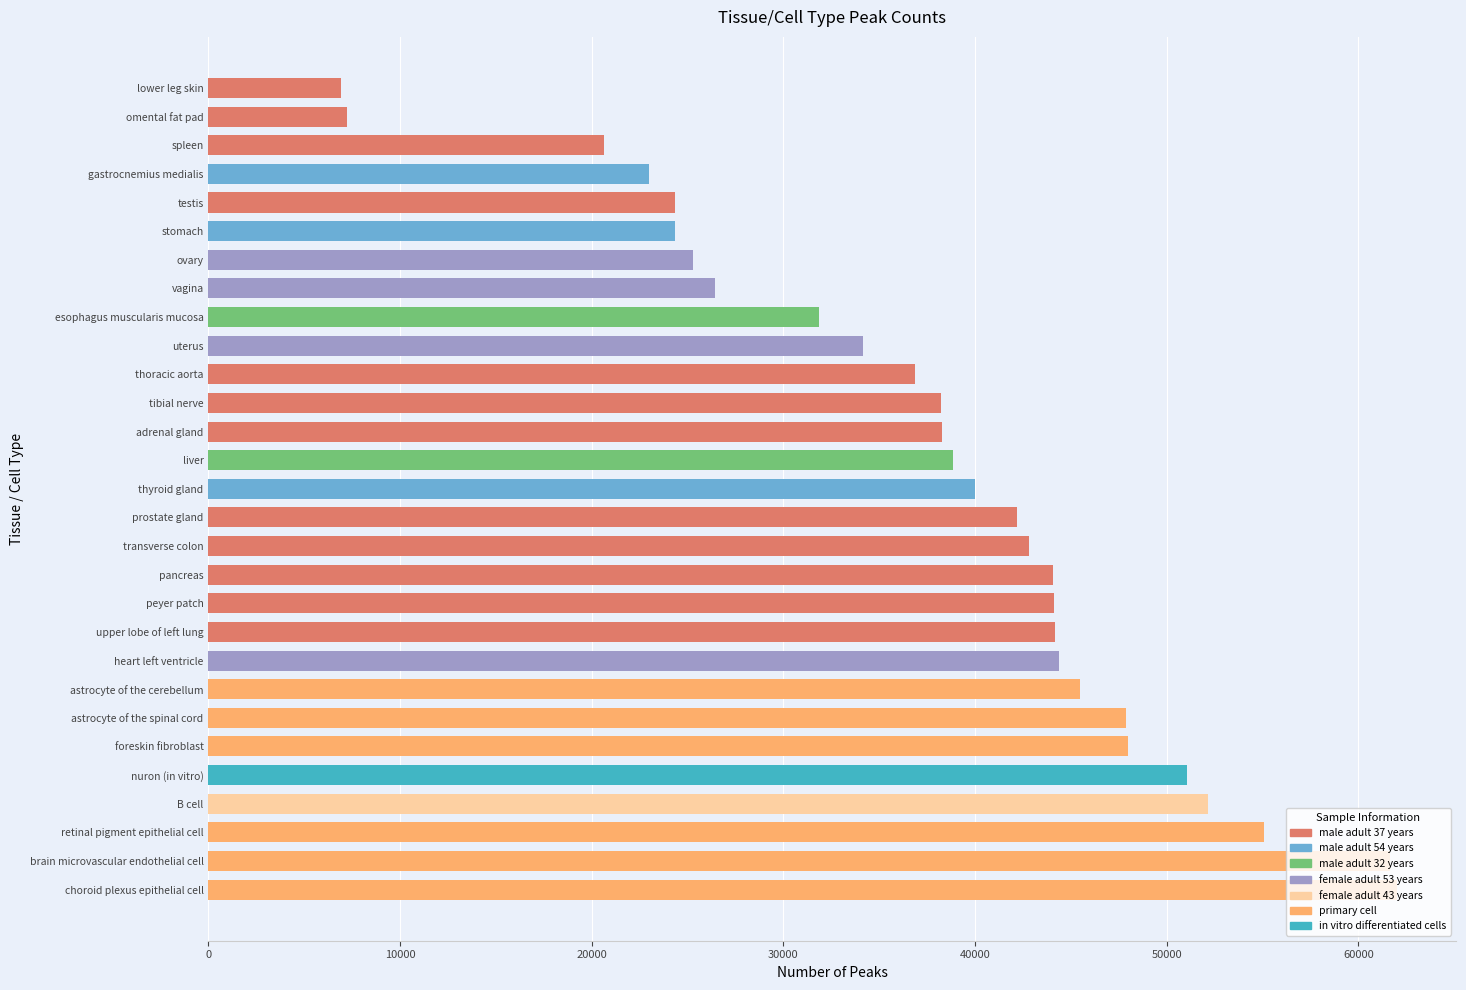

What is the approximate value at astrocyte of the cerebellum?

45500